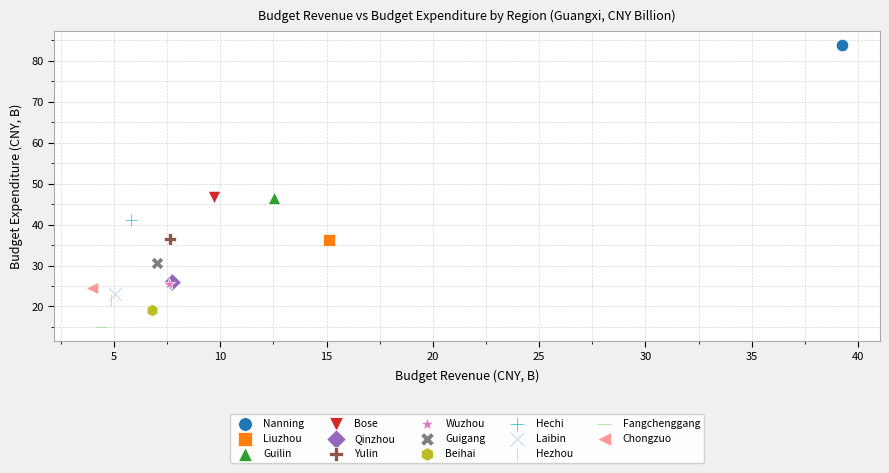

What are all the series names shown in the legend?

Nanning, Liuzhou, Guilin, Bose, Qinzhou, Yulin, Wuzhou, Guigang, Beihai, Hechi, Laibin, Hezhou, Fangchenggang, Chongzuo